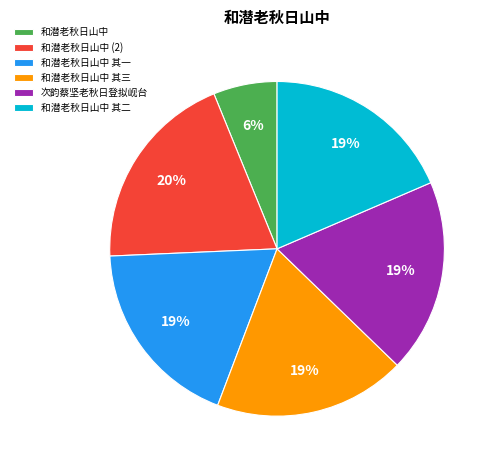

Approximately how many times larger is the value at 次韵蔡坚老秋日登拟岘台 compared to 和潜老秋日山中 其二?

1.0